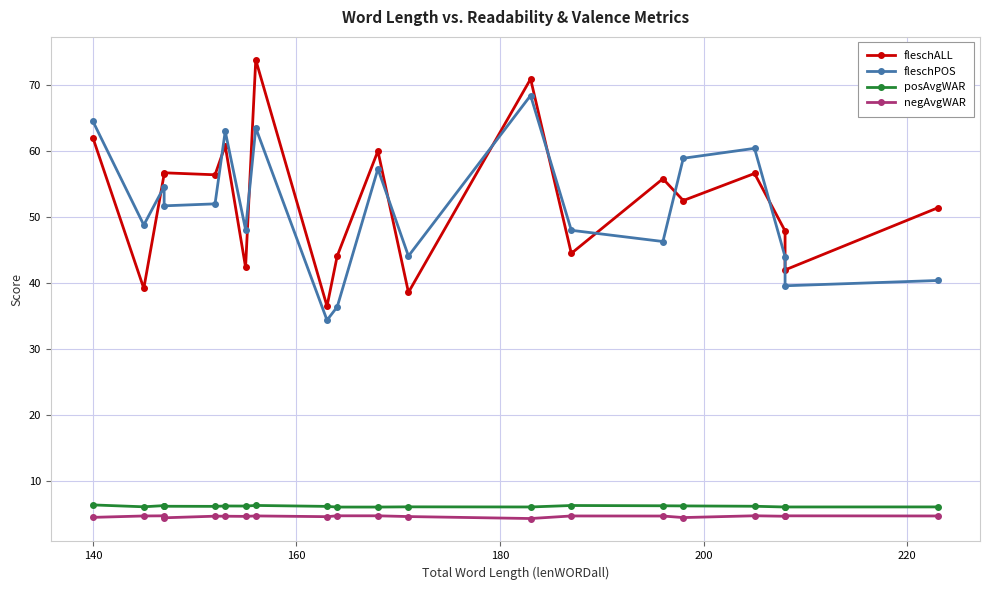

What is the value of the posAvgWAR point at the 18th from the left?

6.1